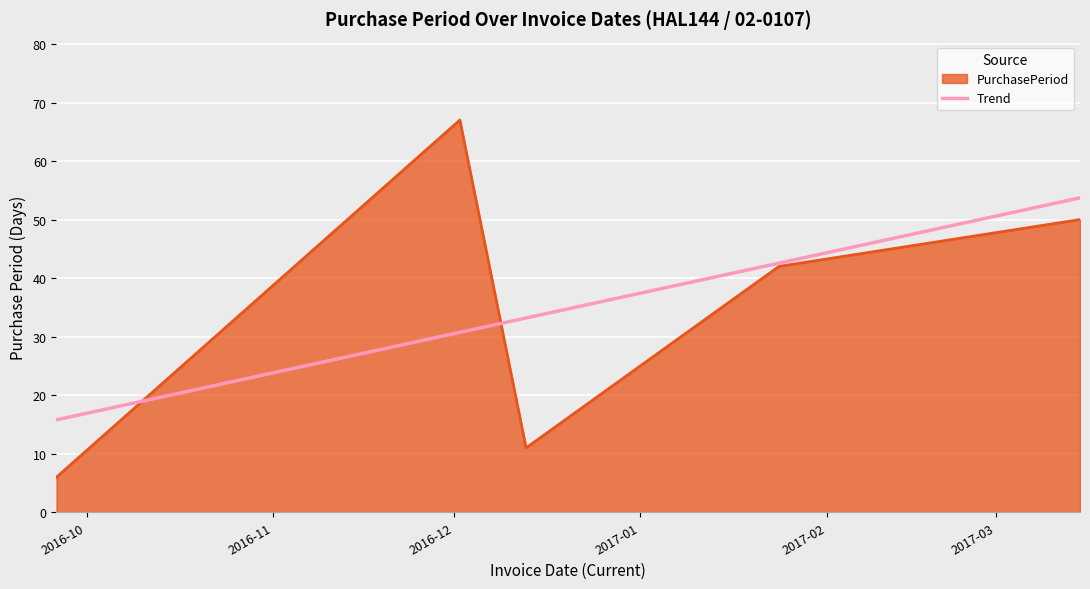

At which label is the value closest to 36?

2017-01-24